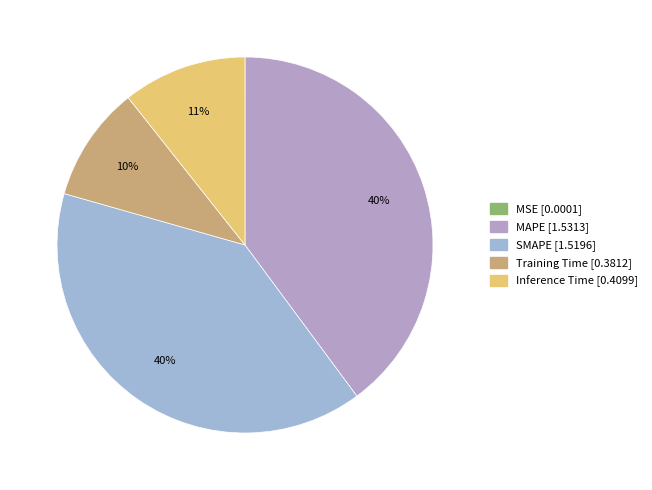

To the nearest percent, what is the combined percentage of Training Time and SMAPE?

49%